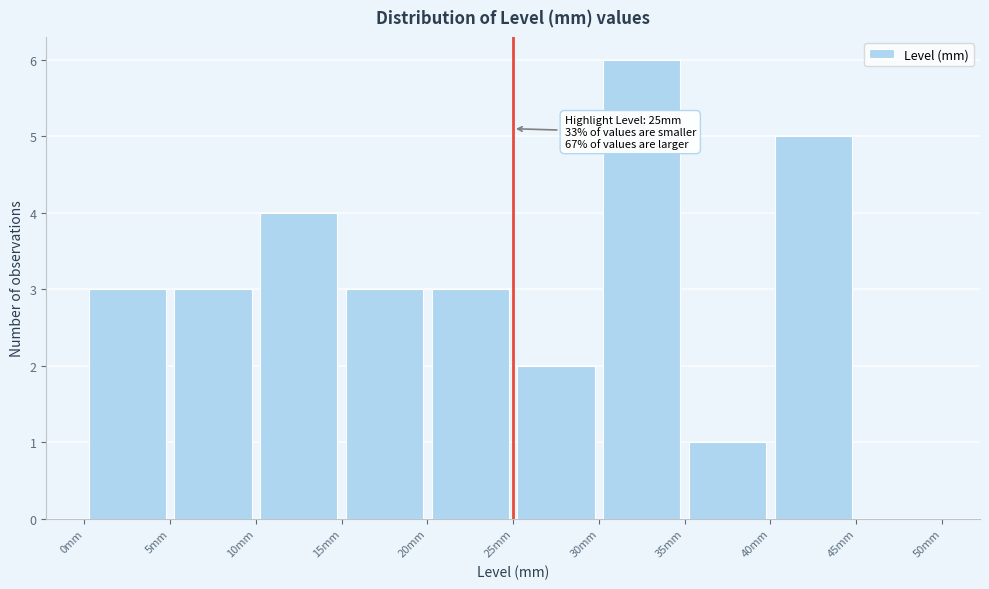

Over which range of the x-axis is the bar tallest?

30 to 35